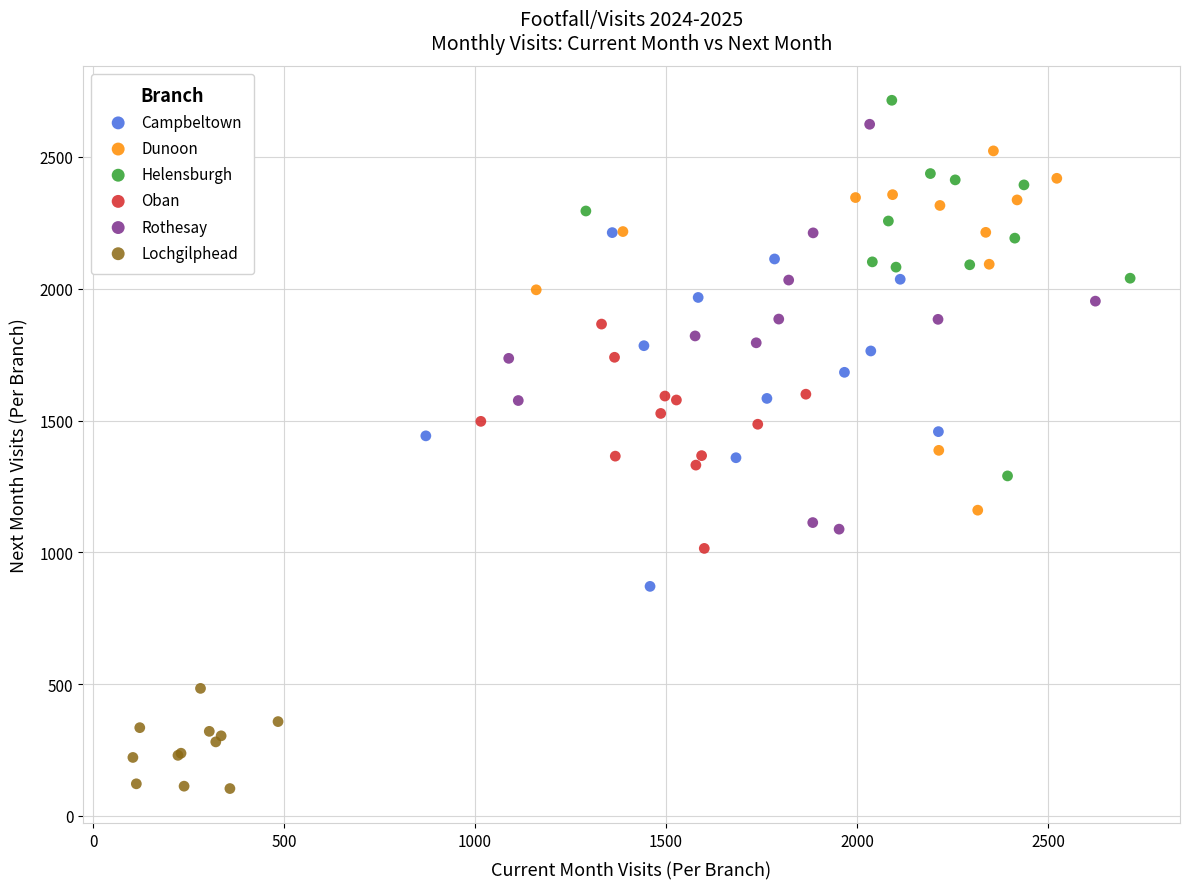

Which series reaches the minimum Y coordinate?

Lochgilphead